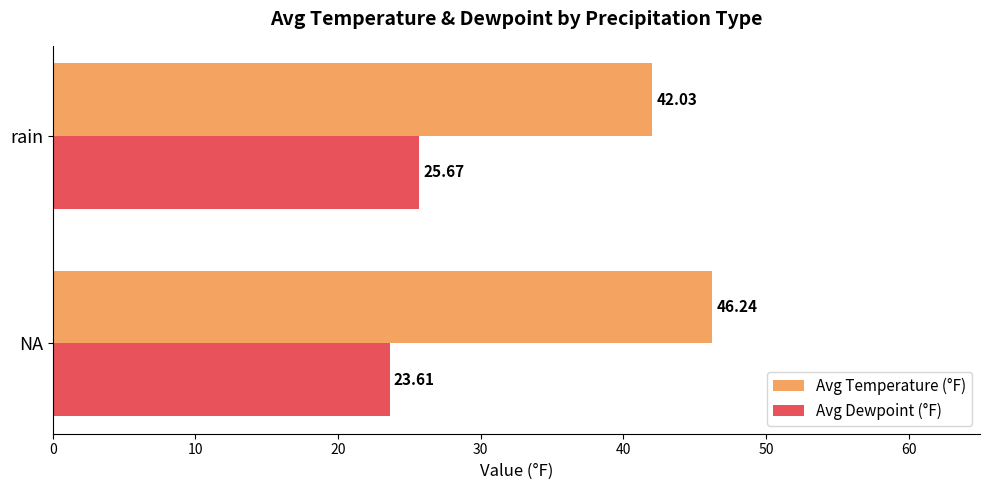

What are all the series names shown in the legend?

Avg Temperature (°F), Avg Dewpoint (°F)